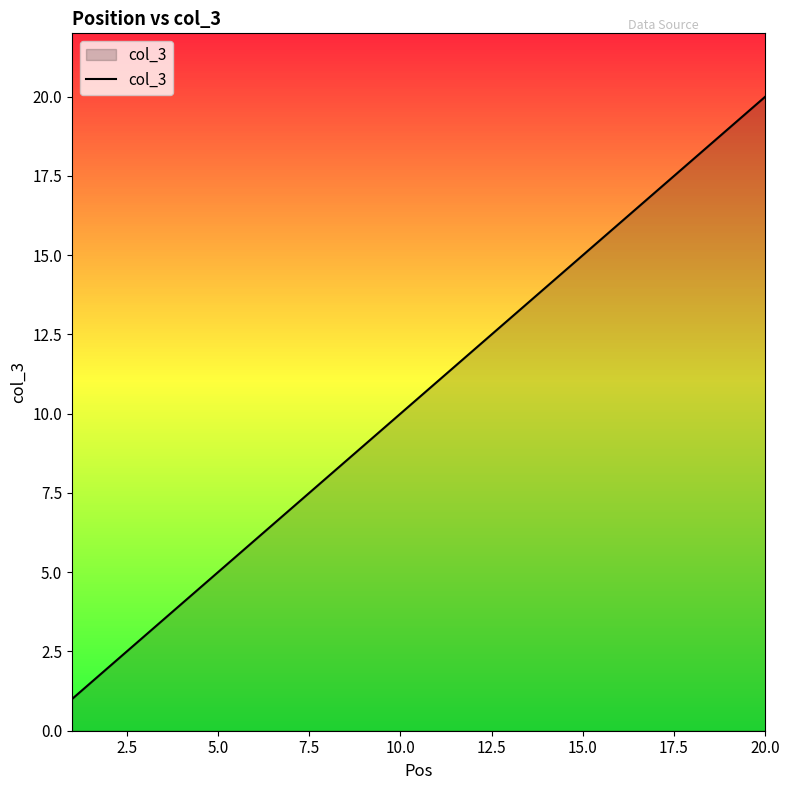

What is the difference between the maximum and minimum values?

19